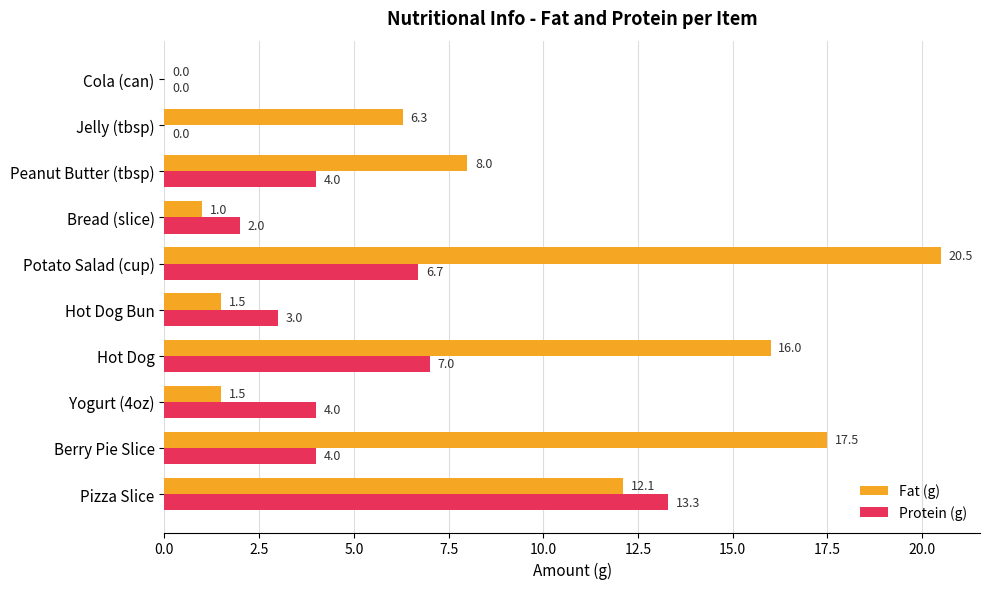

True or false: Fat (g) has a value of 27.8 at Potato Salad (cup).

False